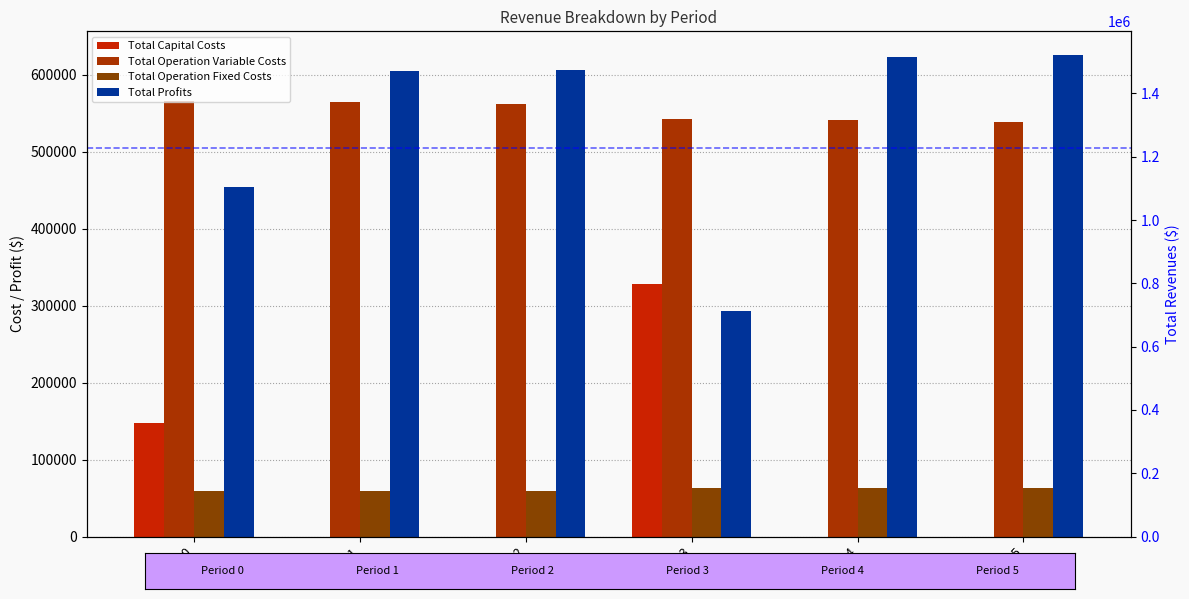

Is it true that Total Operation Fixed Costs equals 109221.4 at 5?

False